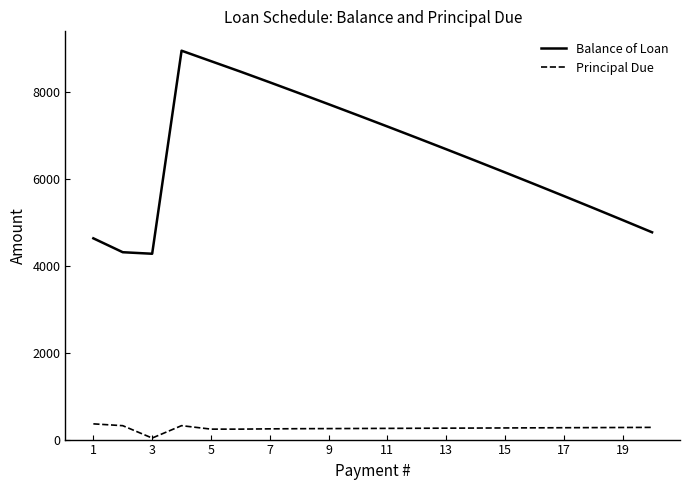

What is the sum of all Balance of Loan values?

130922.9